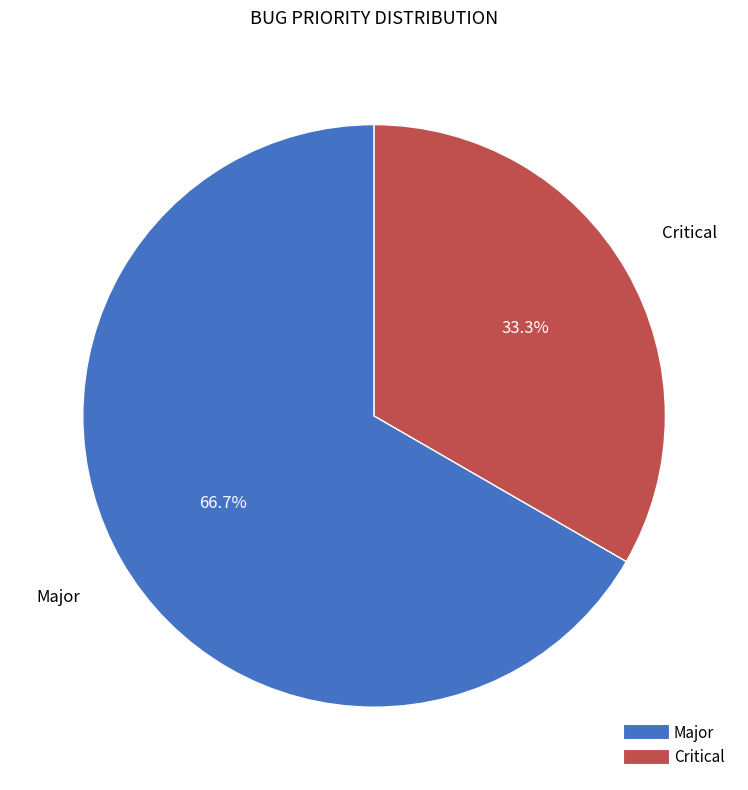

Does any single category account for the majority?

Yes